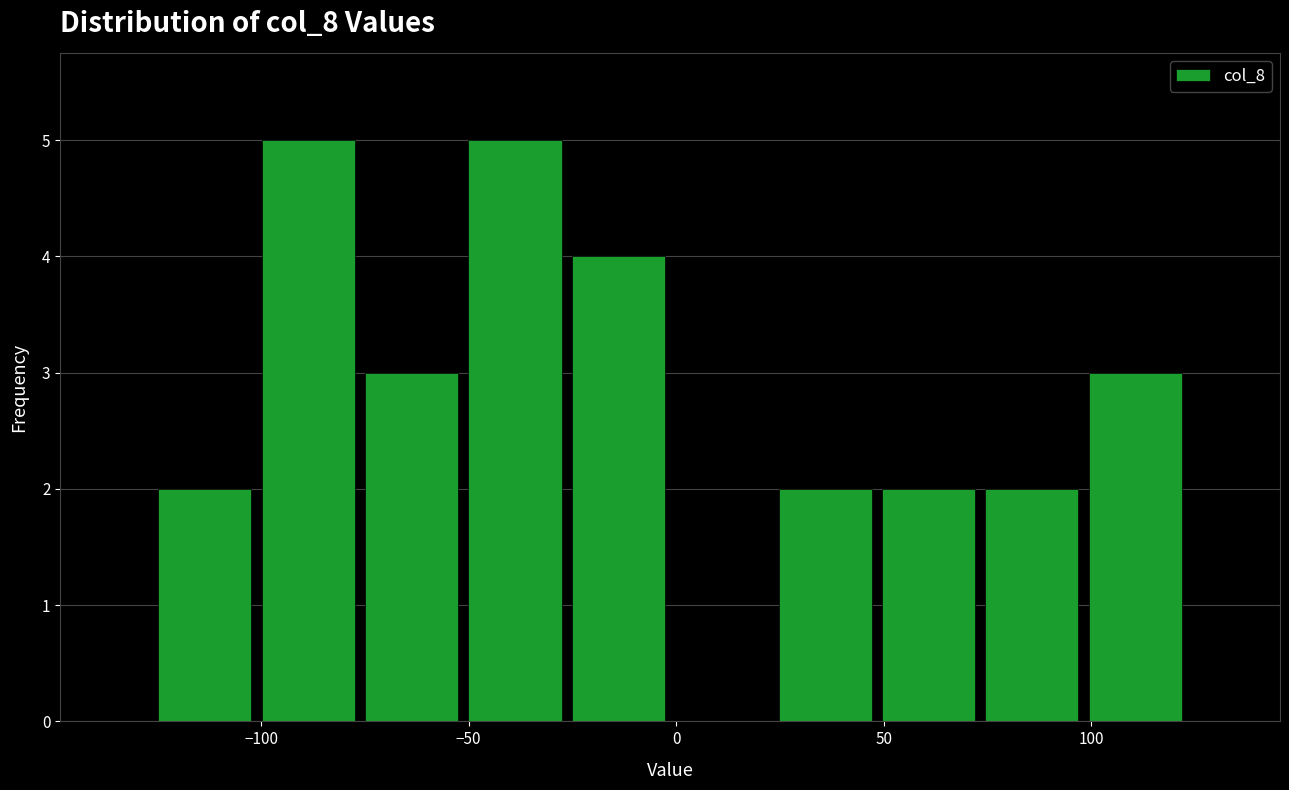

Reading left to right, list every bar in this chart as the range it spans on the x-axis followed by its height. Neither the bar edges nor the heights are printed on the chart, so give them approximately, as read against the axes.

-125 to -100: 2
-100 to -75: 5
-75 to -50: 3
-50 to -25: 5
-25 to 0: 4
0 to 25: 0
25 to 50: 2
50 to 75: 2
75 to 100: 2
100 to 125: 3